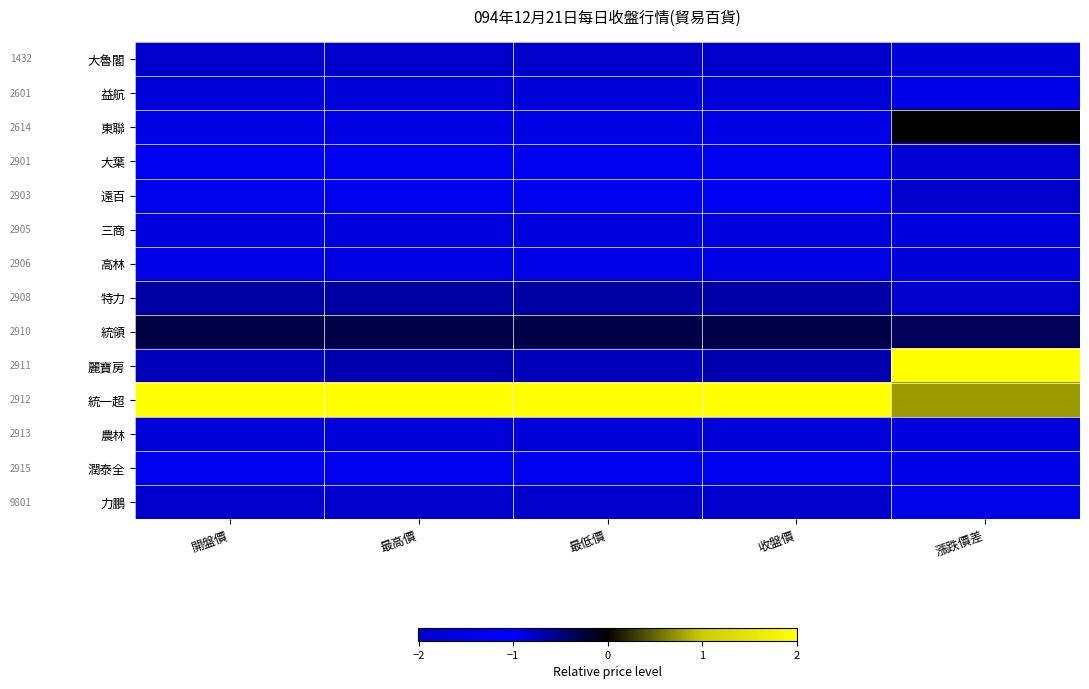

Reading left to right, extract all data points from this chart.

大魯閣: 開盤價=-2.0	最高價=-2.0	最低價=-2.0	收盤價=-2.0	漲跌價差=-1.7
益航: 開盤價=-1.8	最高價=-1.8	最低價=-1.8	收盤價=-1.8	漲跌價差=-1.5
東聯: 開盤價=-1.5	最高價=-1.5	最低價=-1.5	收盤價=-1.5	漲跌價差=-0.0
大葉: 開盤價=-1.3	最高價=-1.3	最低價=-1.3	收盤價=-1.3	漲跌價差=-1.9
遠百: 開盤價=-0.9	最高價=-0.9	最低價=-0.9	收盤價=-0.9	漲跌價差=-2.0
三商: 開盤價=-1.7	最高價=-1.7	最低價=-1.7	收盤價=-1.7	漲跌價差=-1.7
高林: 開盤價=-1.5	最高價=-1.5	最低價=-1.5	收盤價=-1.5	漲跌價差=-1.7
特力: 開盤價=-0.6	最高價=-0.6	最低價=-0.6	收盤價=-0.7	漲跌價差=-2.0
統領: 開盤價=-0.3	最高價=-0.3	最低價=-0.3	收盤價=-0.3	漲跌價差=-0.3
麗寶房: 開盤價=-0.7	最高價=-0.7	最低價=-0.7	收盤價=-0.7	漲跌價差=2.0
統一超: 開盤價=2.0	最高價=2.0	最低價=2.0	收盤價=2.0	漲跌價差=0.8
農林: 開盤價=-1.8	最高價=-1.8	最低價=-1.8	收盤價=-1.8	漲跌價差=-1.7
潤泰全: 開盤價=-1.4	最高價=-1.4	最低價=-1.4	收盤價=-1.4	漲跌價差=-1.4
力鵬: 開盤價=-2.0	最高價=-1.9	最低價=-2.0	收盤價=-2.0	漲跌價差=-1.4